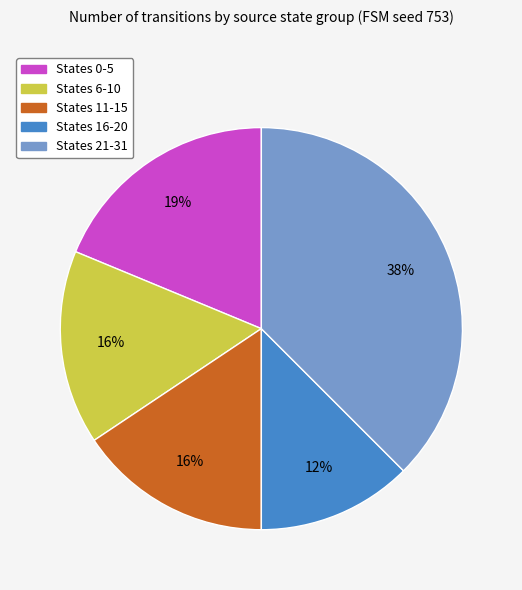

To the nearest percent, what is the average slice percentage?

20%